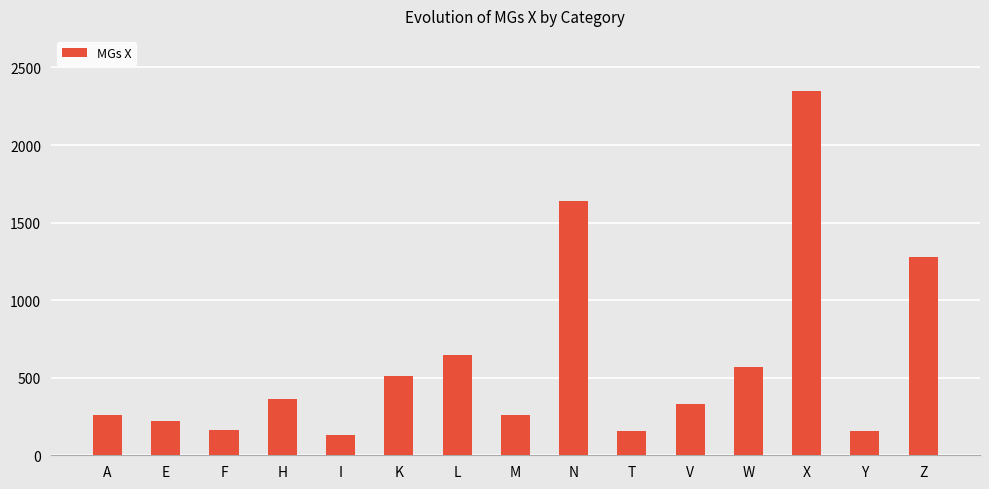

Which label corresponds to the largest value in the chart?

X